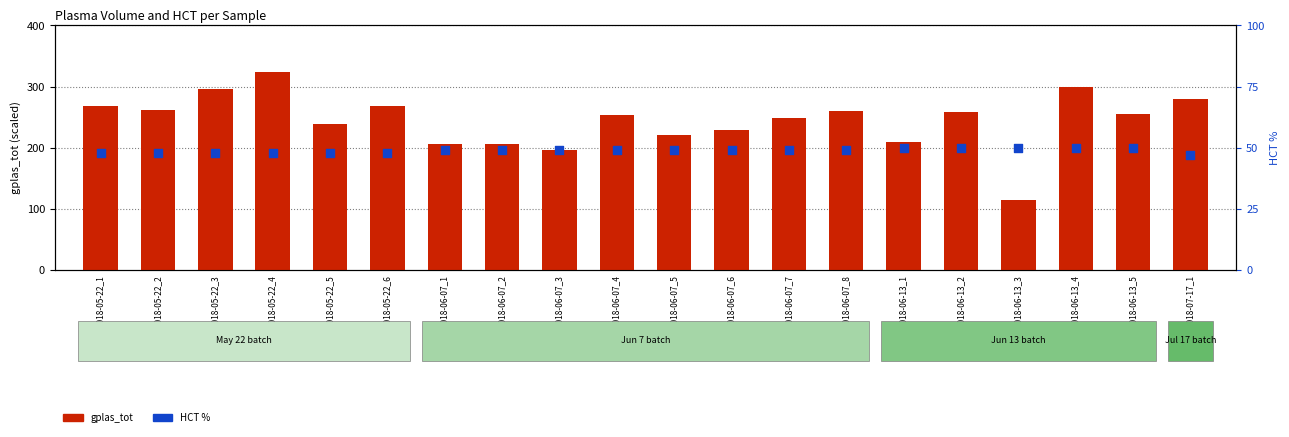

Is the value of HCT % at 2018-06-13_5 greater than the value of gplas_tot at 2018-06-13_2?

No